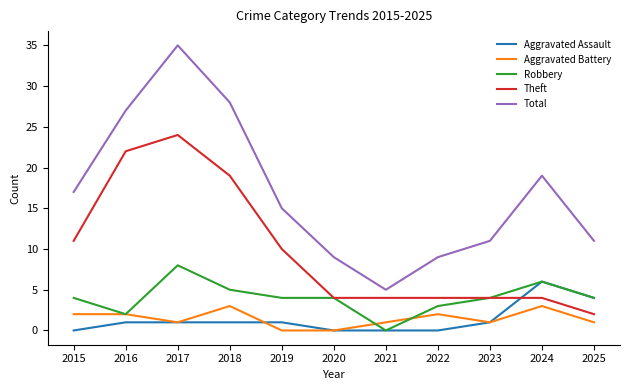

Which series has the largest range (max minus min)?

Total